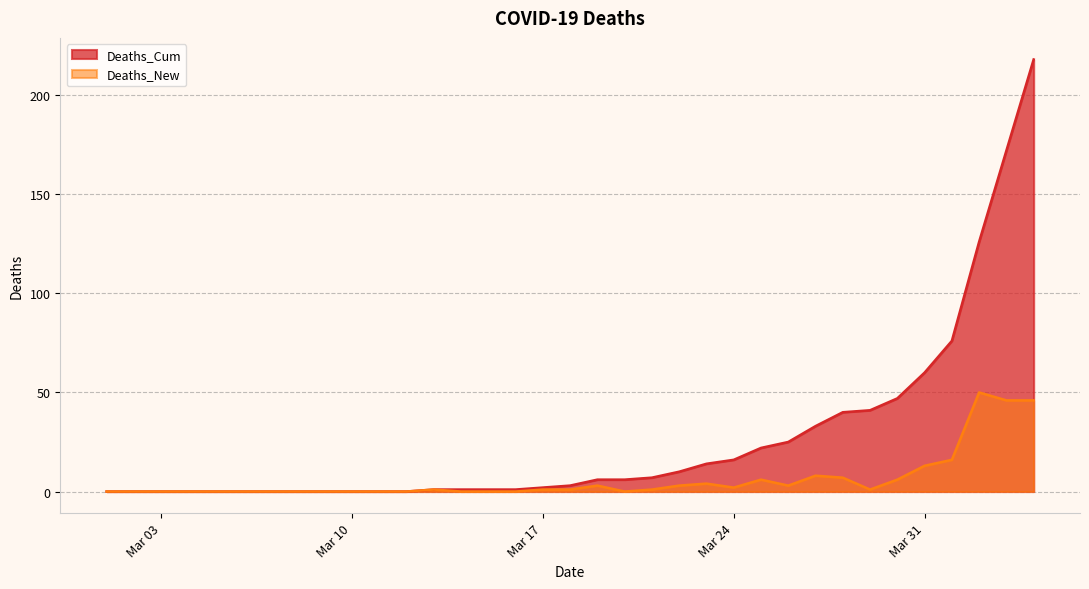

What is the sum of all Deaths_Cum values?

928